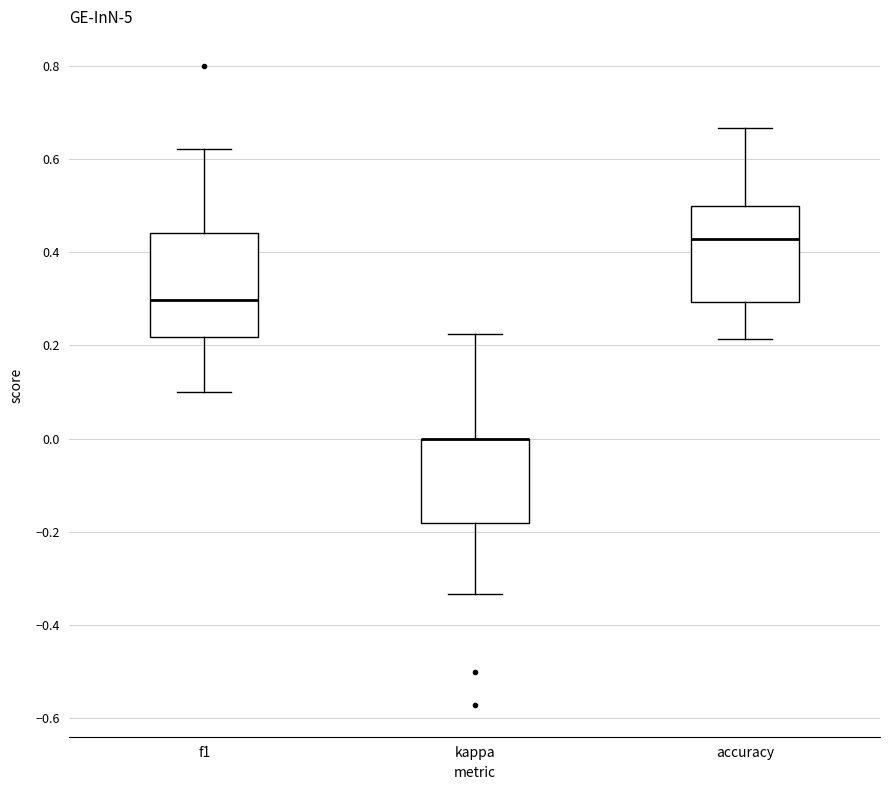

Reading left to right, transcribe this box plot: for each box, give where its median line is, the range the box spans, and where its two whiskers end, as read against the y-axis. The values are not printed on the chart, so give them approximately, as read against the axis.

f1: median 0.30, box 0.22 to 0.44, whiskers 0.10 to 0.62
kappa: median 0.00 (drawn on the box's upper edge), box -0.18 to 0.00, whiskers -0.34 to 0.22
accuracy: median 0.42, box 0.30 to 0.50, whiskers 0.22 to 0.66